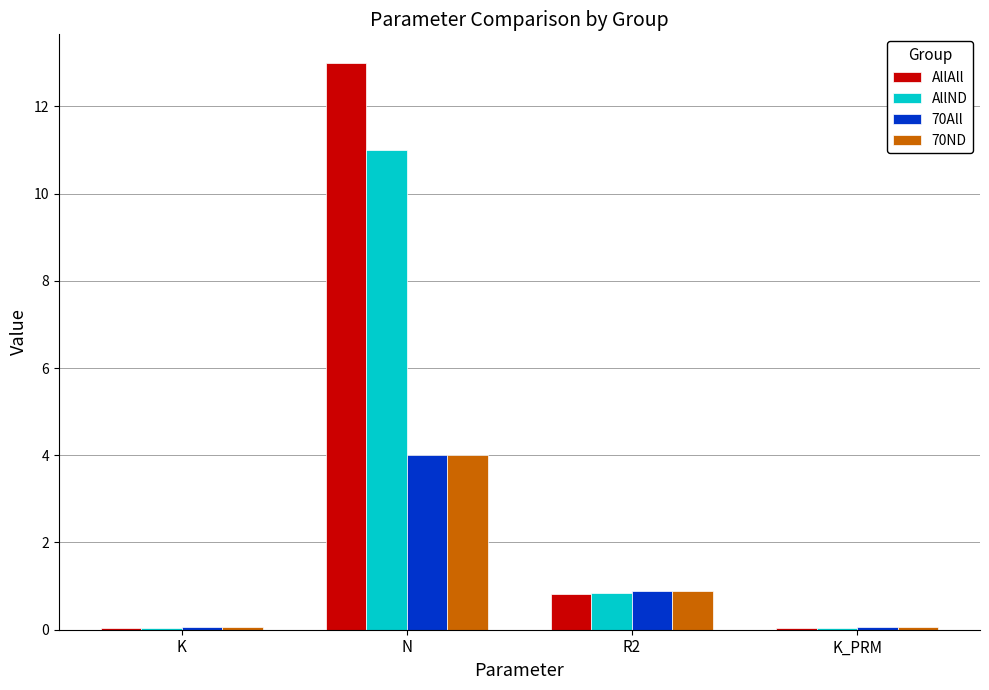

At which label is 70ND closest to 2?

R2